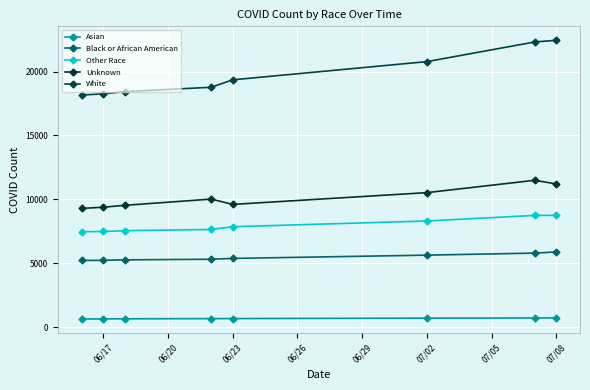

List the series in order of their peak value, highest first.

White, Unknown, Other Race, Black or African American, Asian